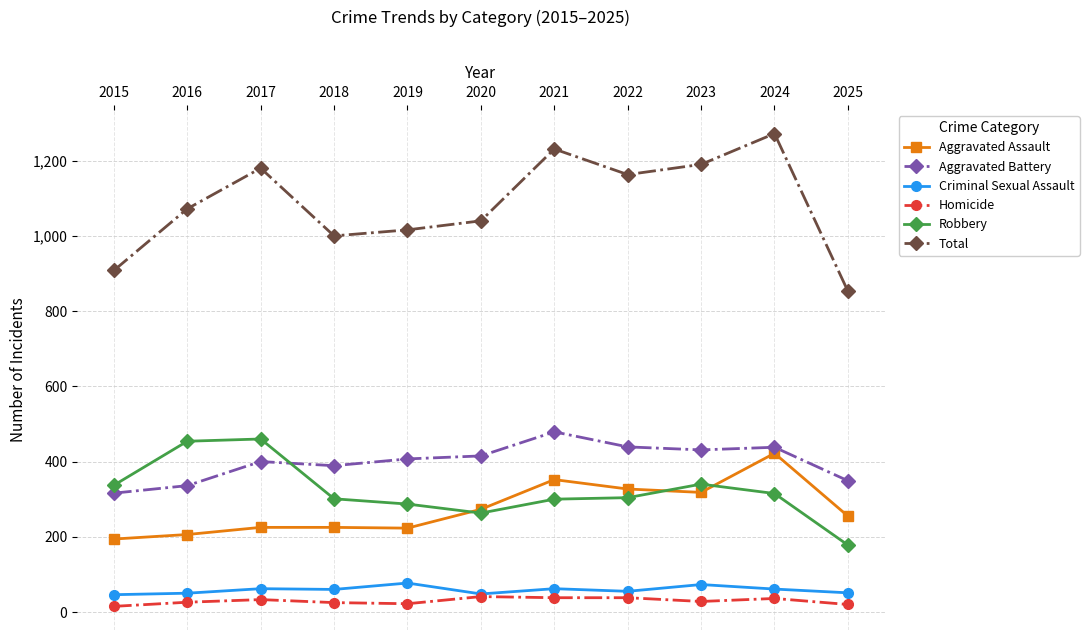

At how many categories does at least one series exceed 931?

9